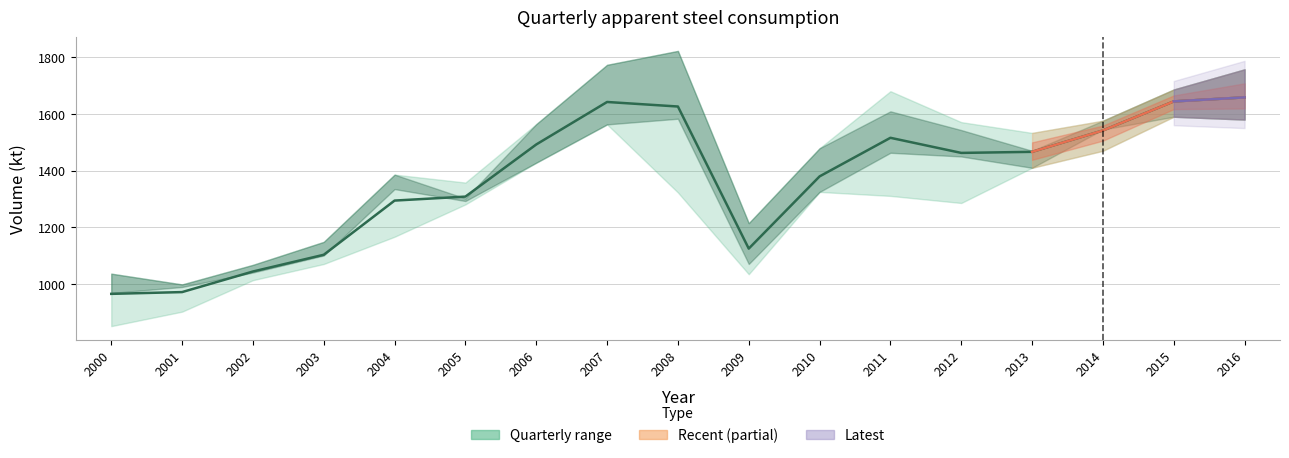

True or false: the data shows 1541.5 at 2014.

True